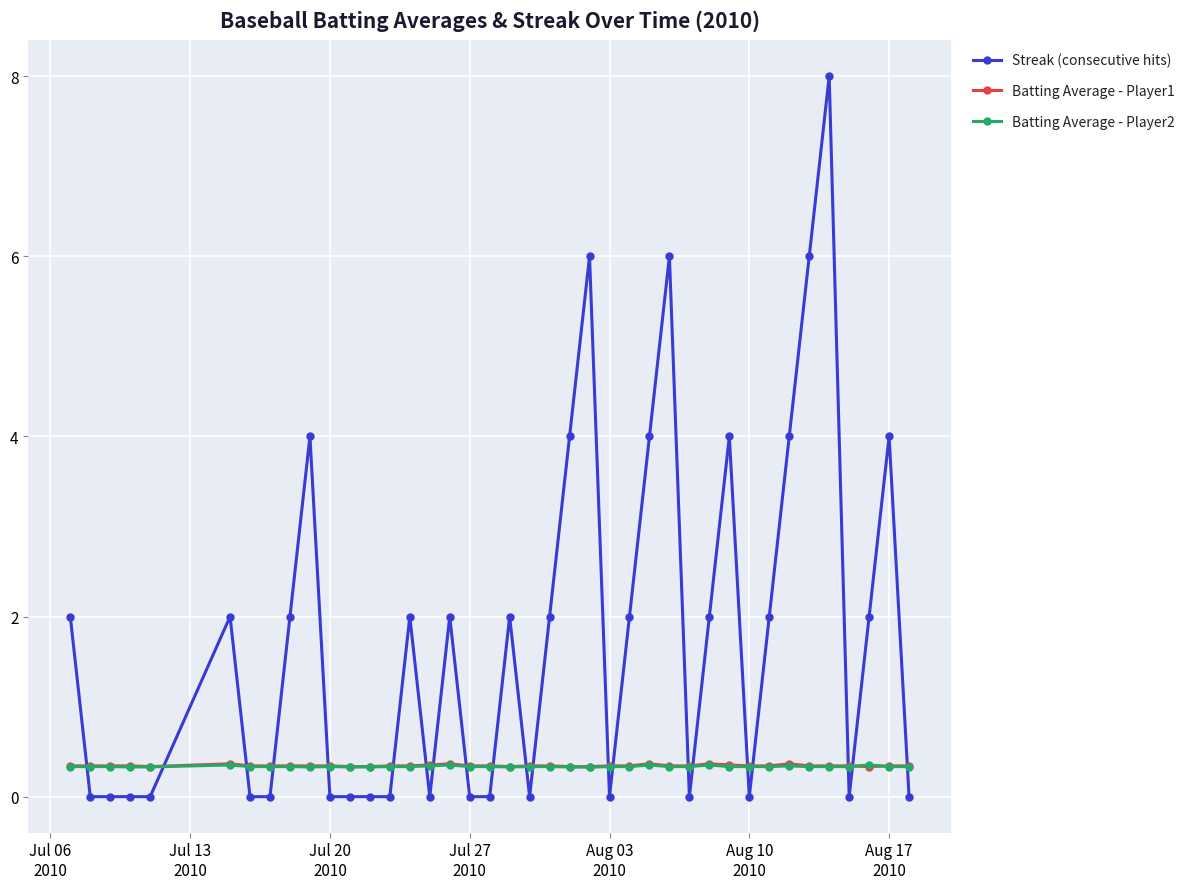

What is the difference between the maximum and second lowest values in the Streak (consecutive hits) series?

8.0